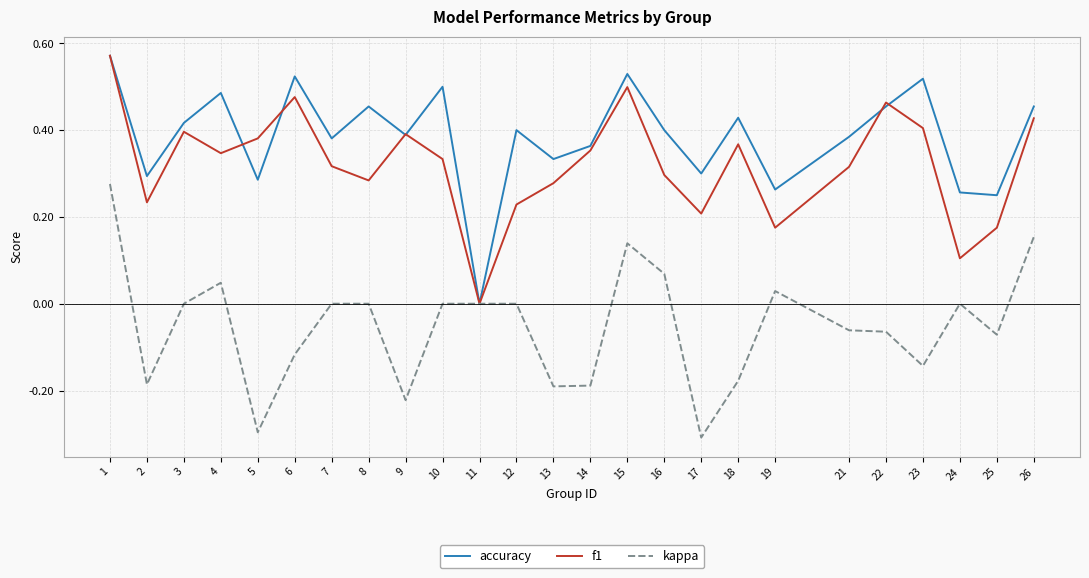

Which category has the highest value in the f1 series?

1